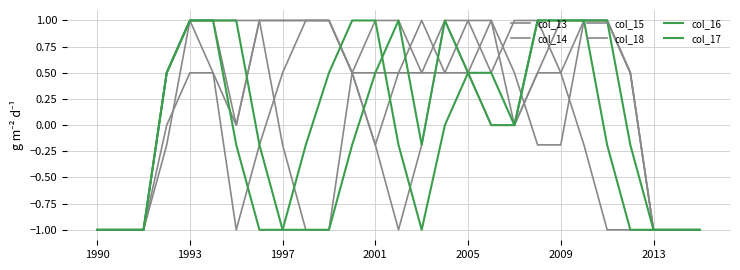

Count the number of data series in this chart.

6